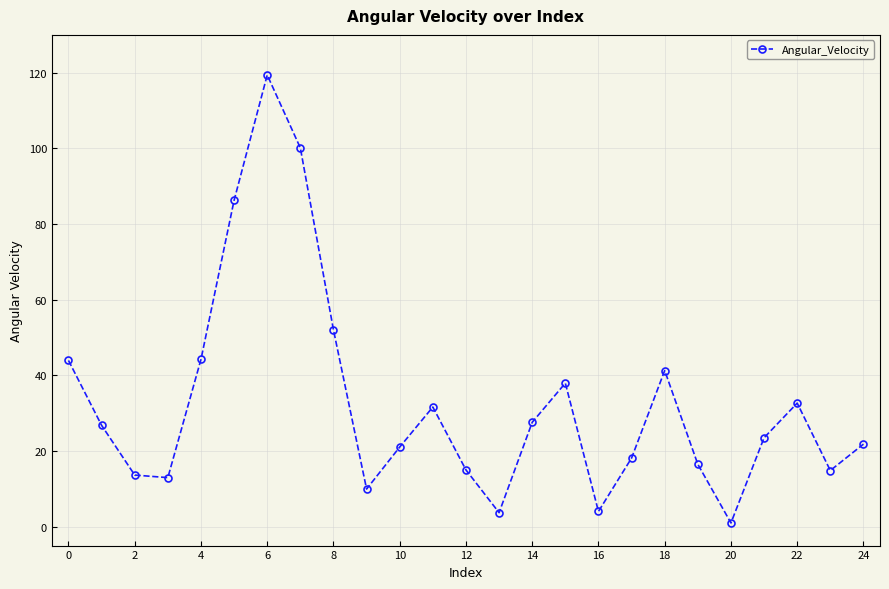

True or false: there are more than 2 points higher than both neighbors.

True